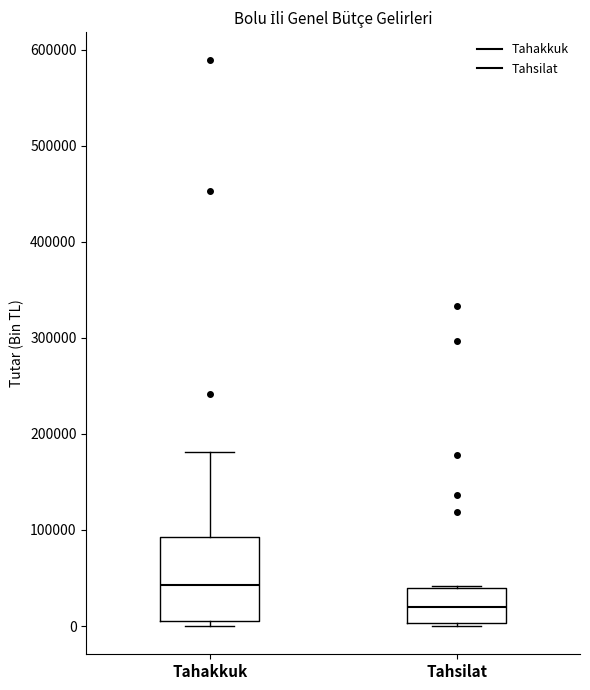

Comparing the boxes themselves (not the whiskers), which one is the tallest?

Tahakkuk